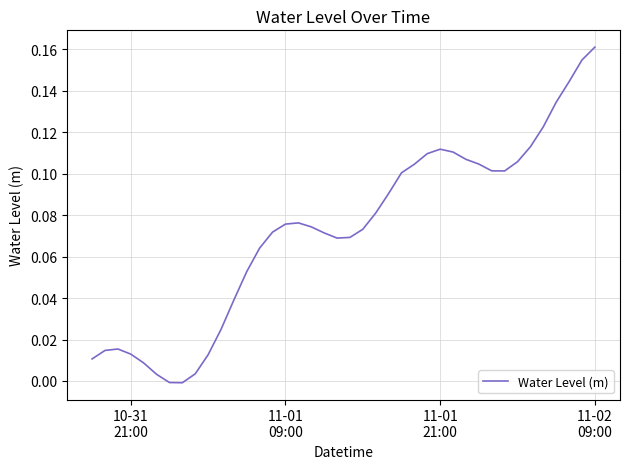

How many interior local valleys (lower than both neighbors) does the data have?

3